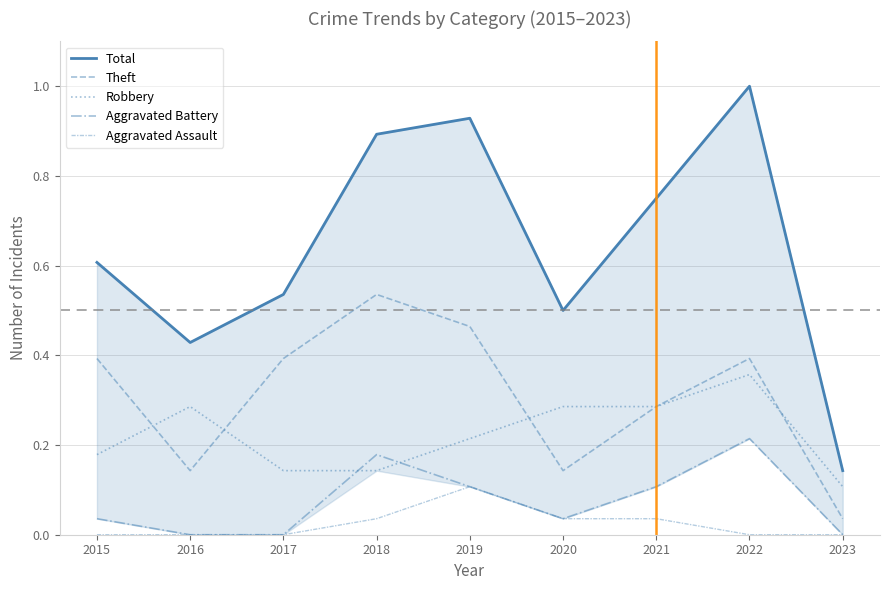

What is the lowest value of the Total series?

0.1